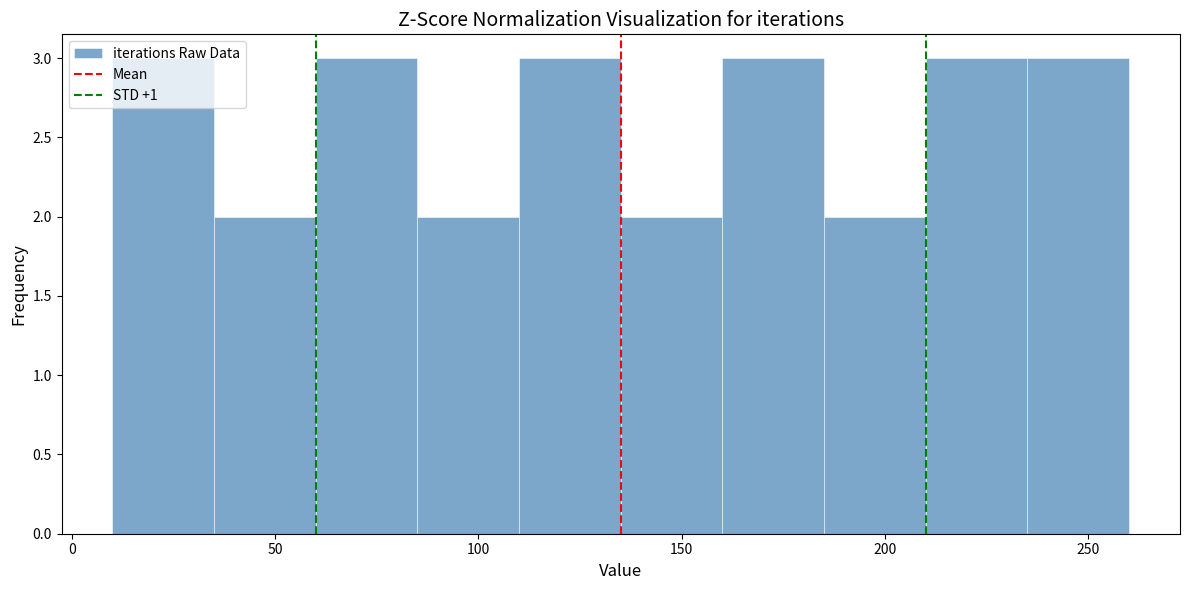

How tall is the bar that spans 160 to 185 on the x-axis? The values are not printed on the chart, so give them approximately, as read against the axis.

3